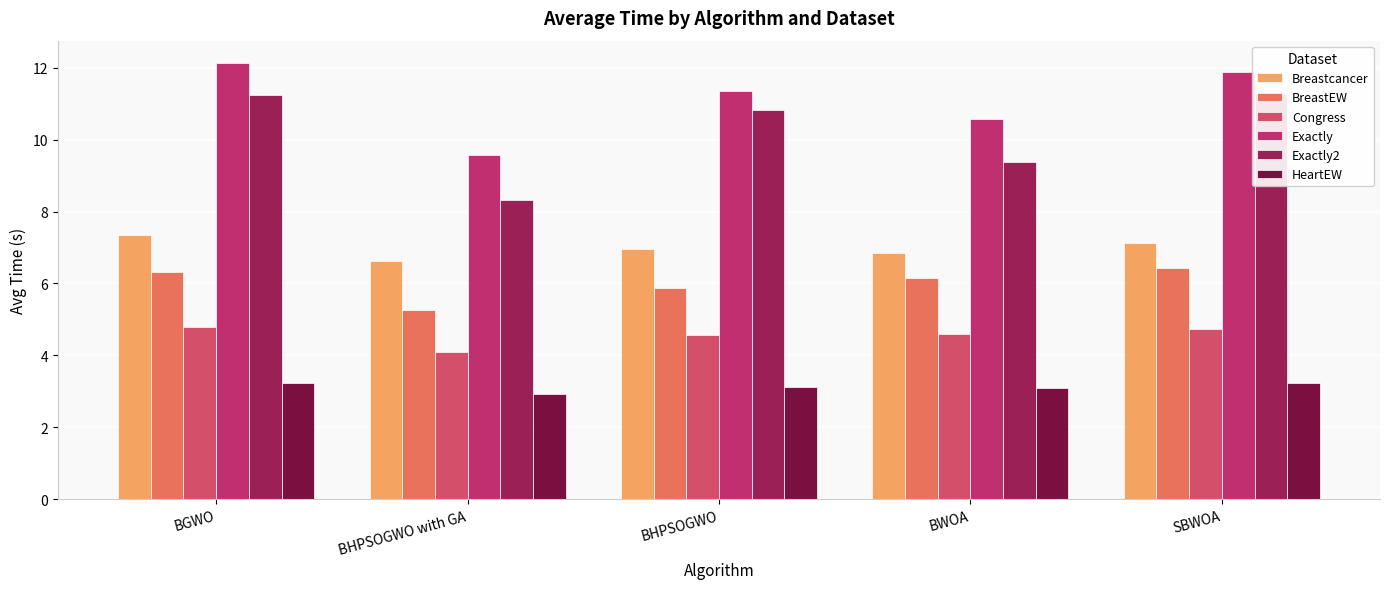

Is the value of Exactly at BHPSOGWO greater than the value of Exactly2 at SBWOA?

Yes